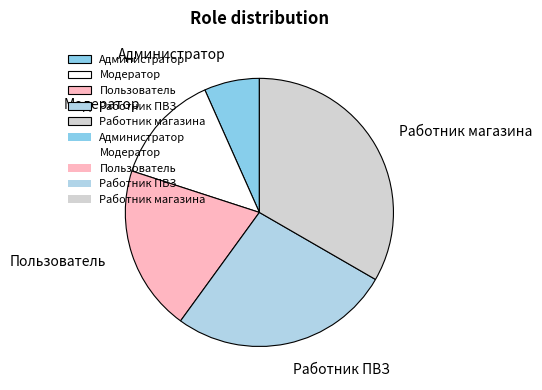

Rank the categories by value from highest to lowest.

Работник магазина, Работник ПВЗ, Пользователь, Модератор, Администратор